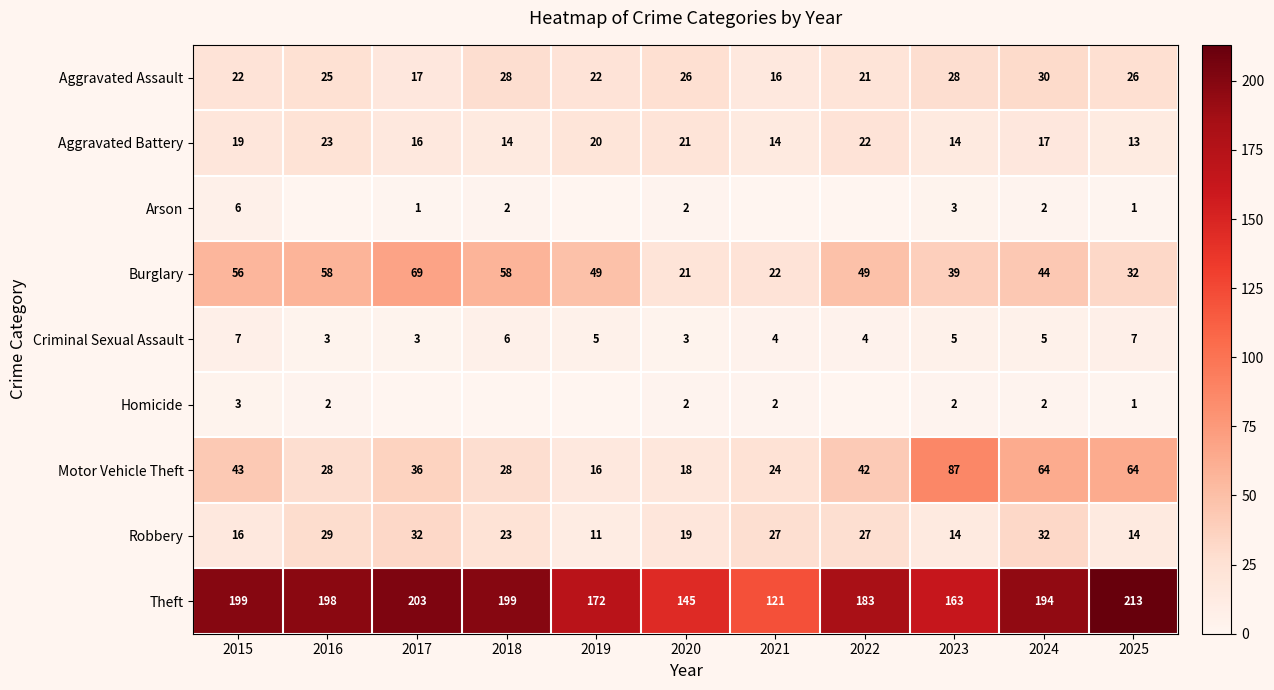

What is the lowest value of the Aggravated Battery series?

13